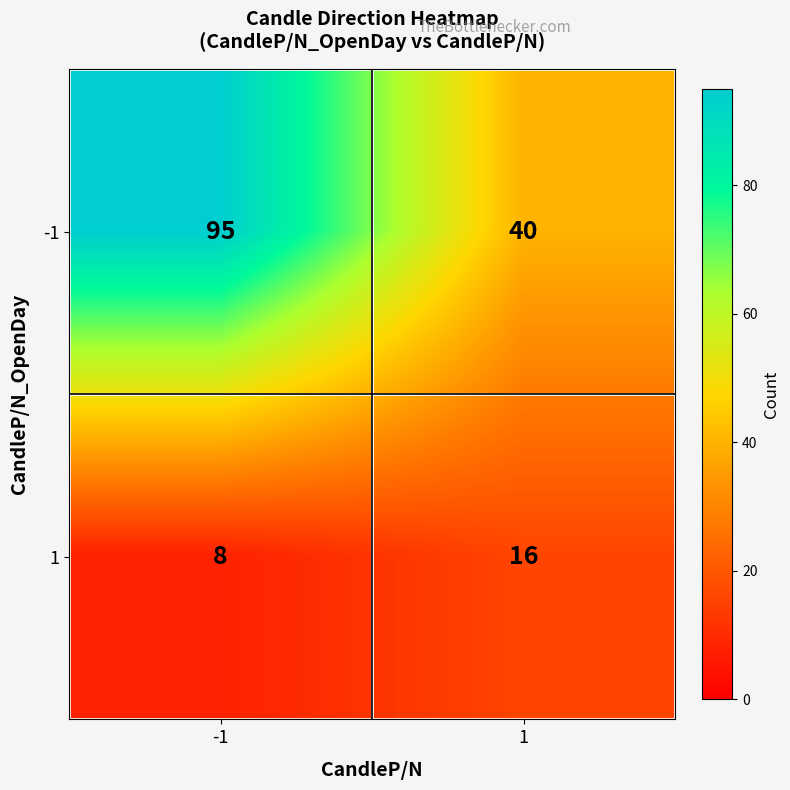

At -1, list the series in order from largest to smallest.

-1, 1